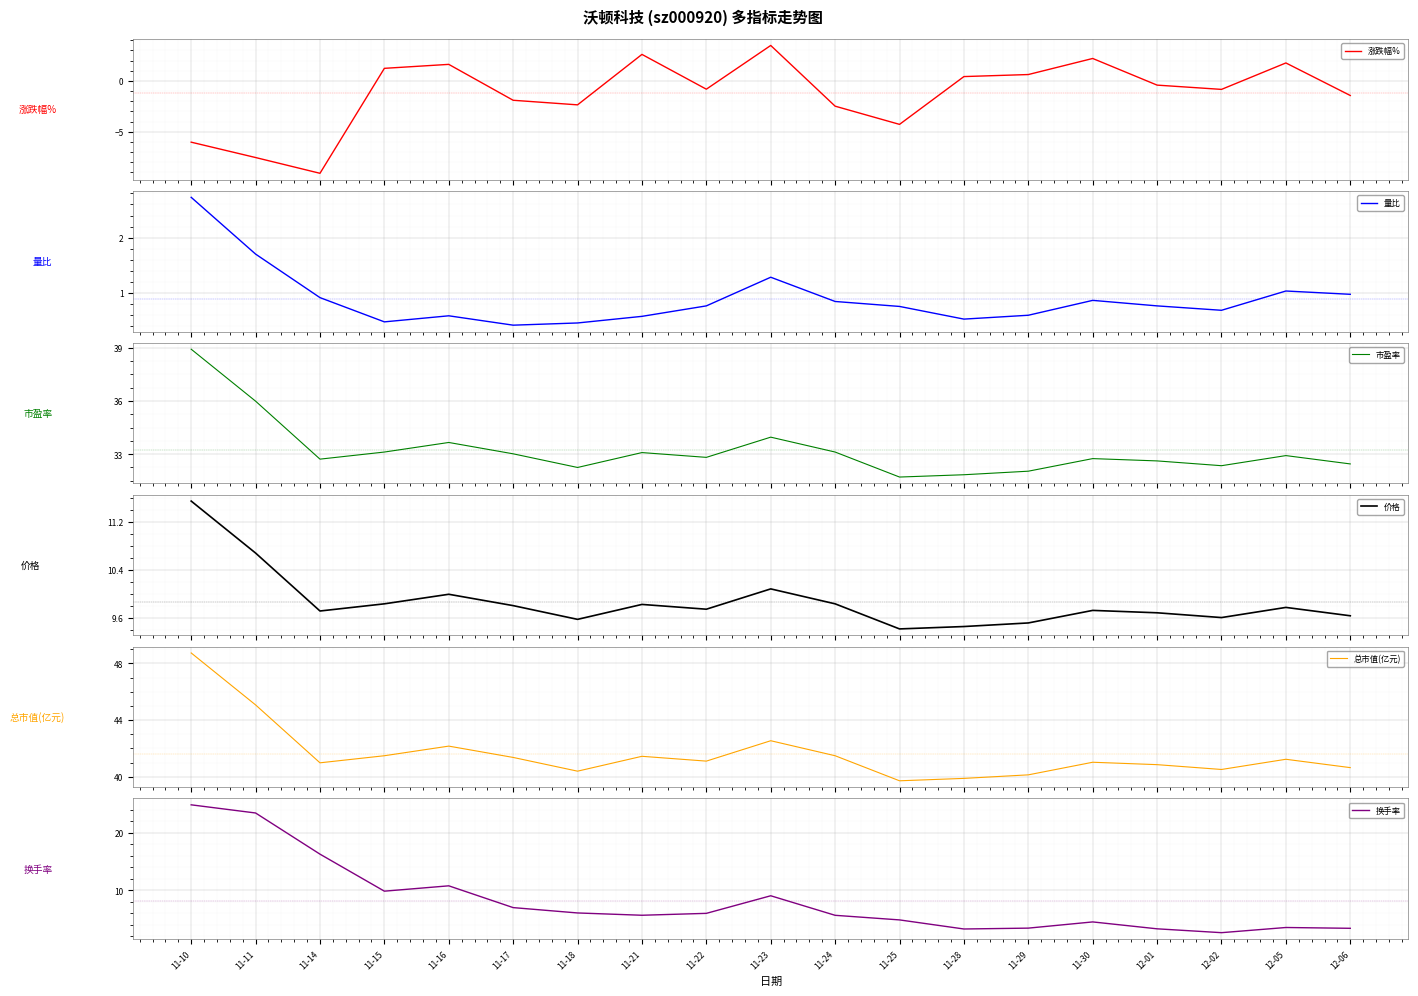

What is the minimum value for 涨跌幅%?

-9.1